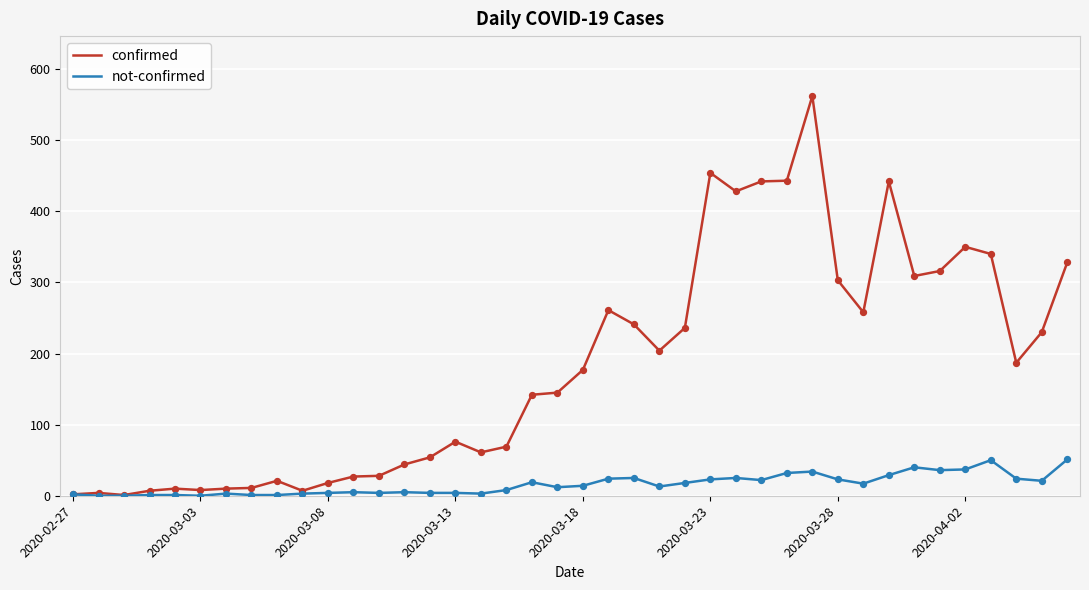

What are all the series names shown in the legend?

confirmed, not-confirmed